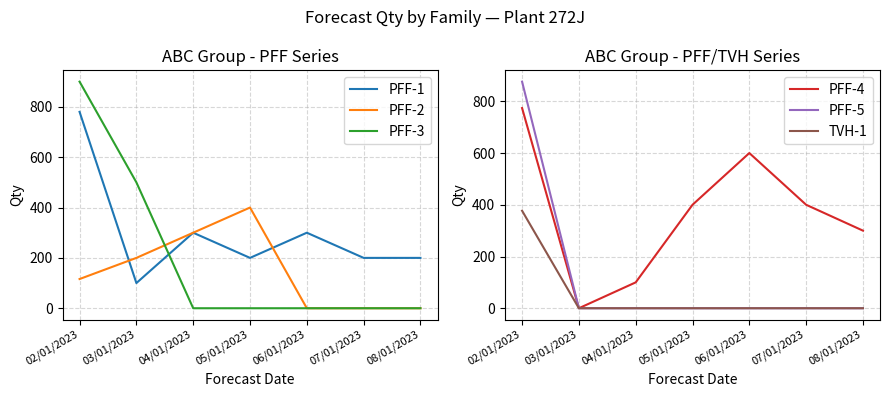

True or false: PFF-5 has a value of 0 at 07/01/2023.

True